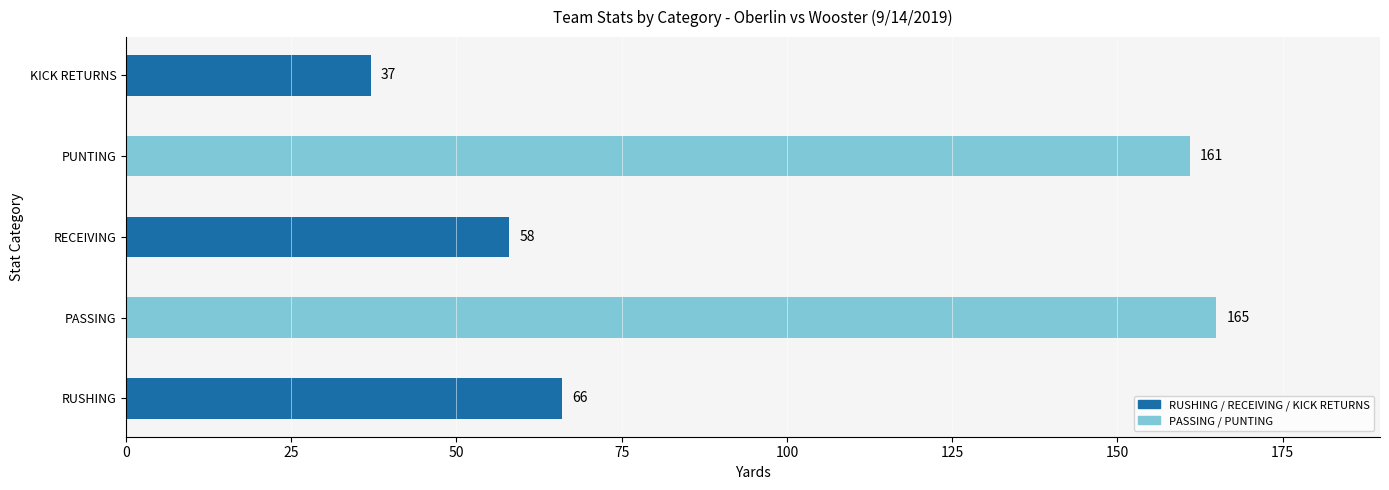

What is the average value?

97